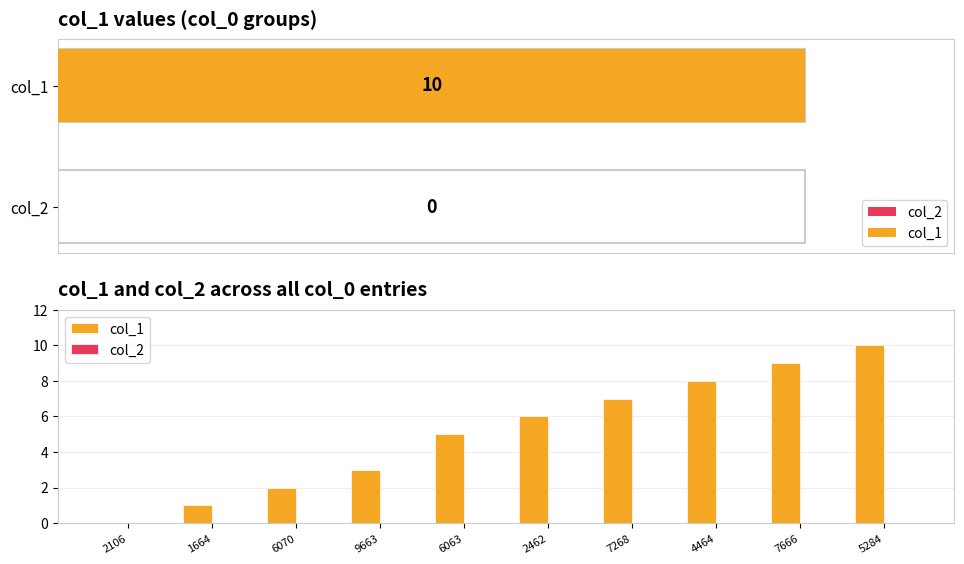

What is the sum of the col_1 values at 7666 and 2106?

9